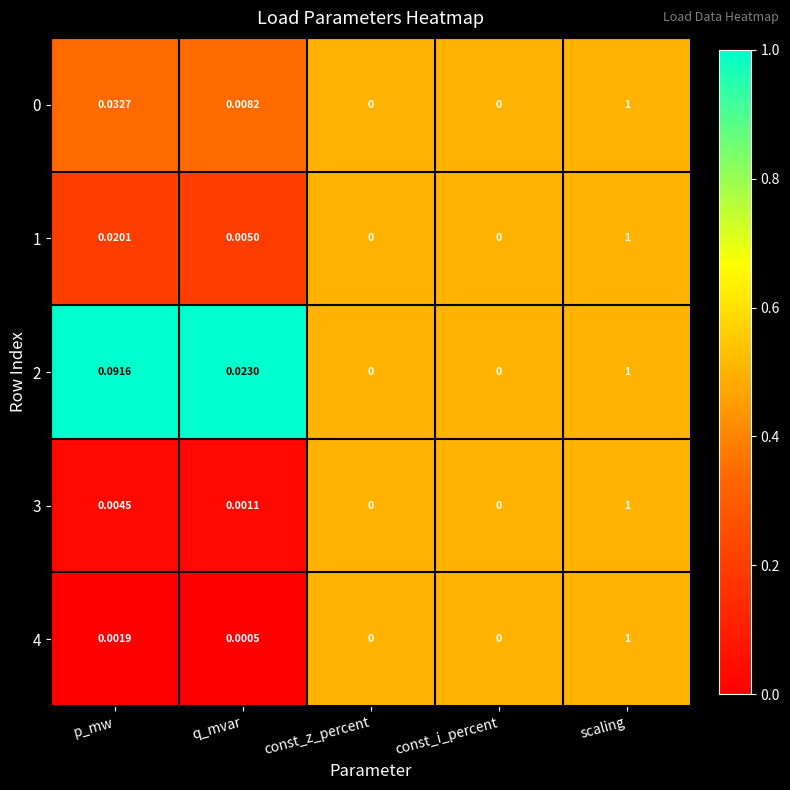

Is the value of 2 at scaling greater than the value of 4 at const_i_percent?

Yes